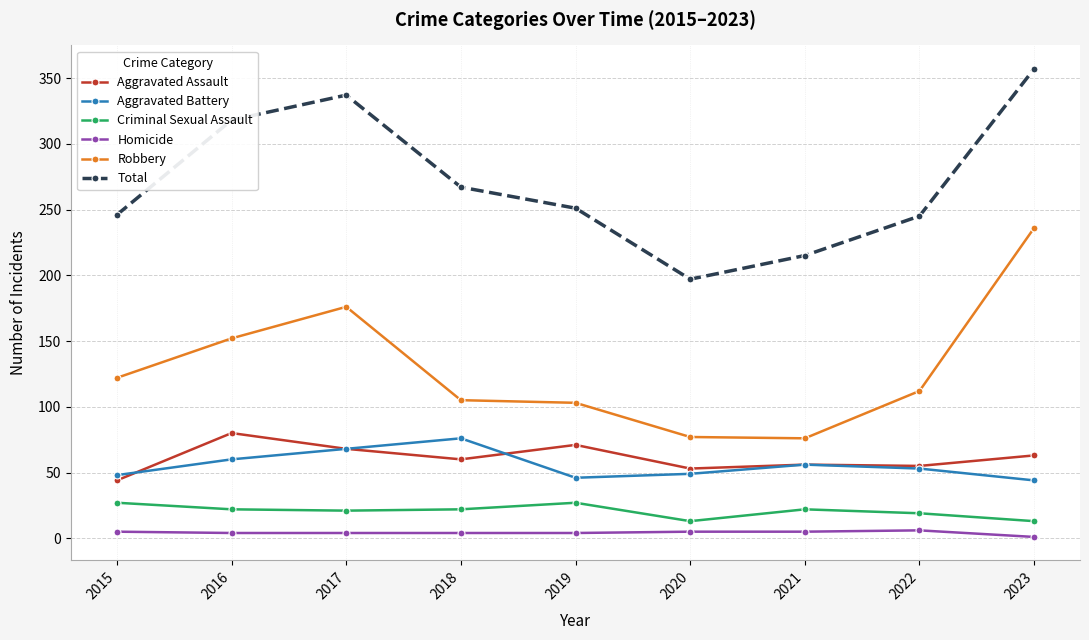

The value of Aggravated Battery at 2015 is 48. True or false?

True